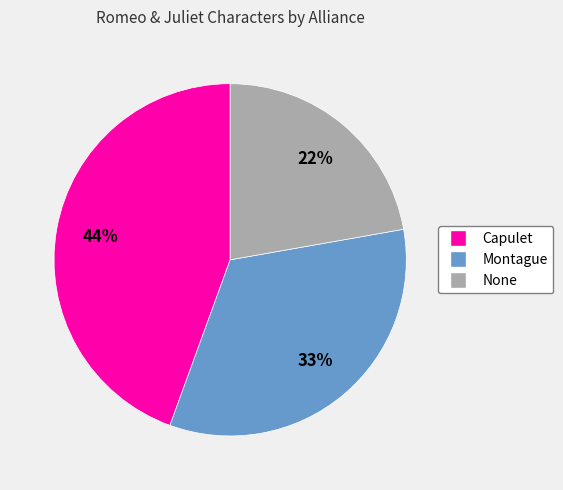

Which has a higher value, Capulet or Montague?

Capulet